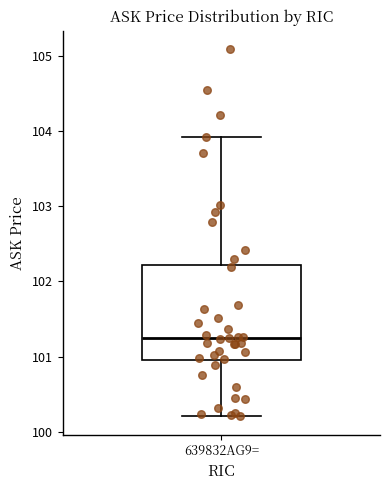

Read this box plot against the y-axis: the position of the median line, the range covered by the box, and the ends of both whiskers. The values are not printed on the chart, so give them approximately, as read against the axis.

median 101.2, box 100.9 to 102.2, whiskers 100.2 to 103.9